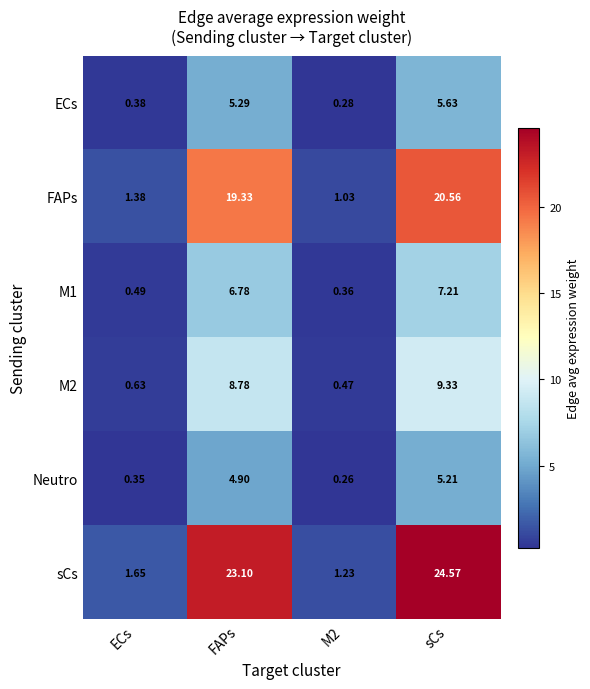

Where does the sCs series first go above 23?

FAPs